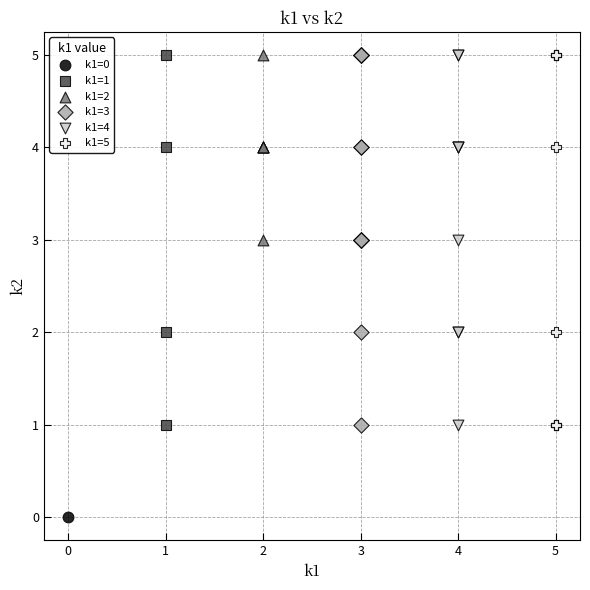

What are all the series names shown in the legend?

k1=0, k1=1, k1=2, k1=3, k1=4, k1=5